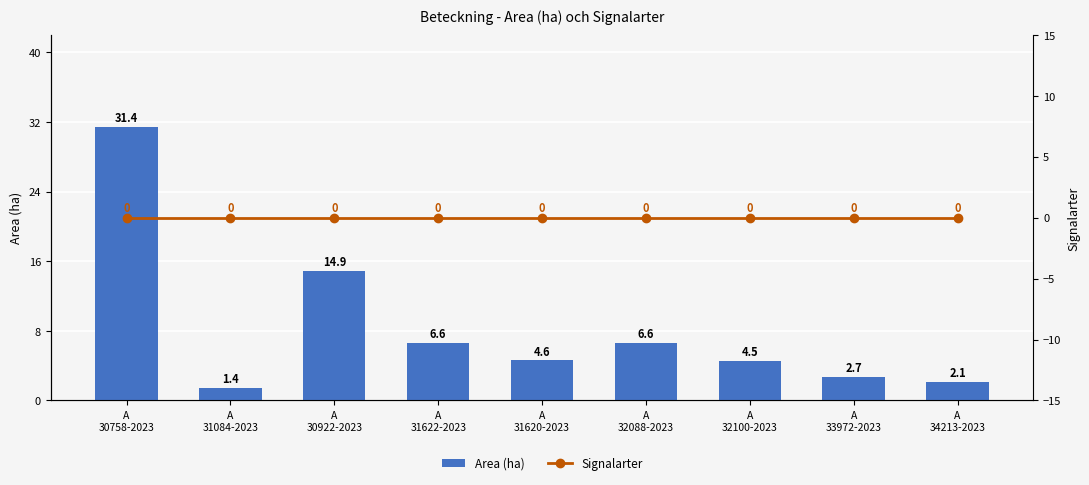

What is the difference between the second highest and second lowest values in the Area (ha) series?

12.8